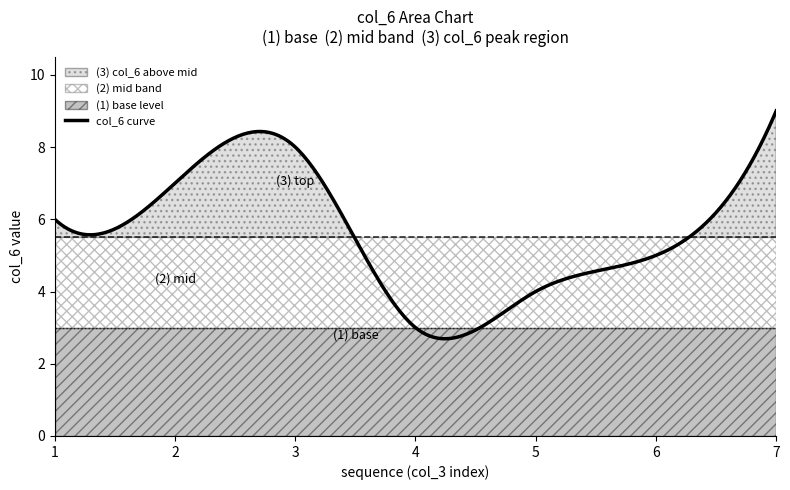

What is the lowest value of the col_6 curve series?

2.7